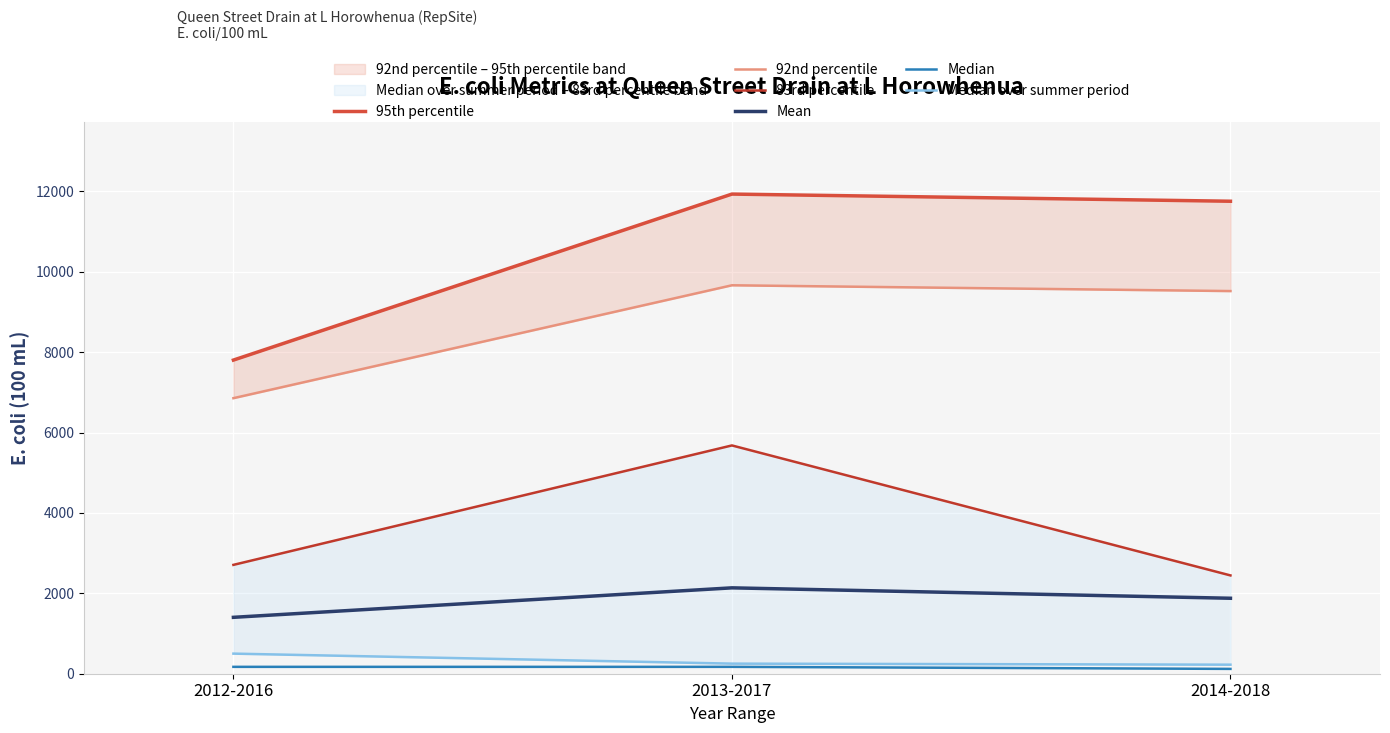

Which series changed the most between 2013-2017 and 2014-2018?

83rd percentile